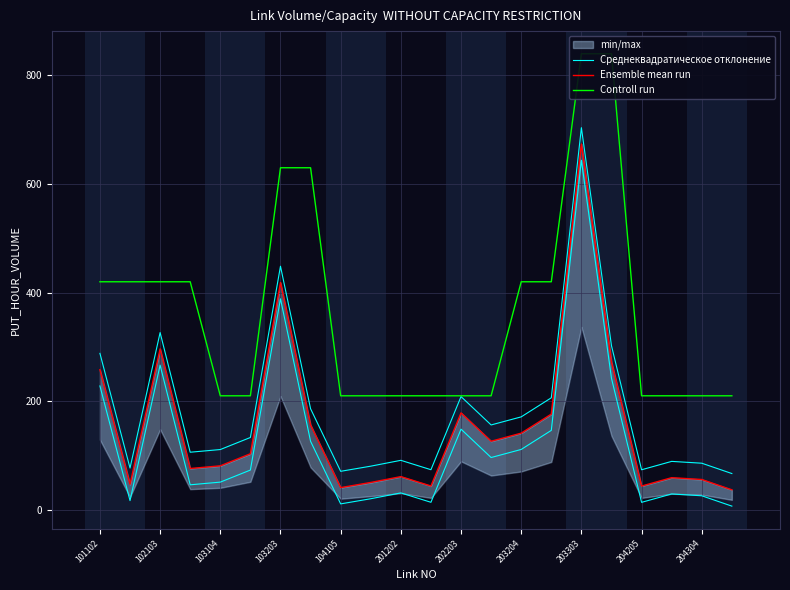

At how many categories does at least one series exceed 66?

22